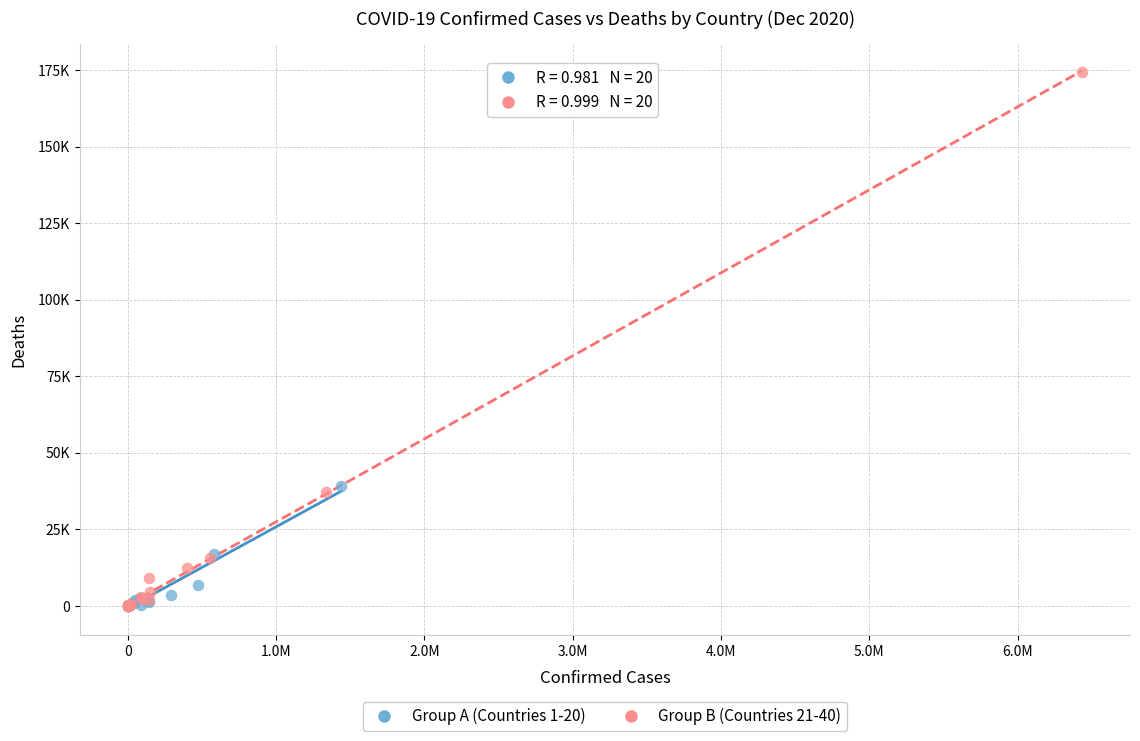

What are all the series names shown in the legend?

Group A (Countries 1-20), Group B (Countries 21-40)